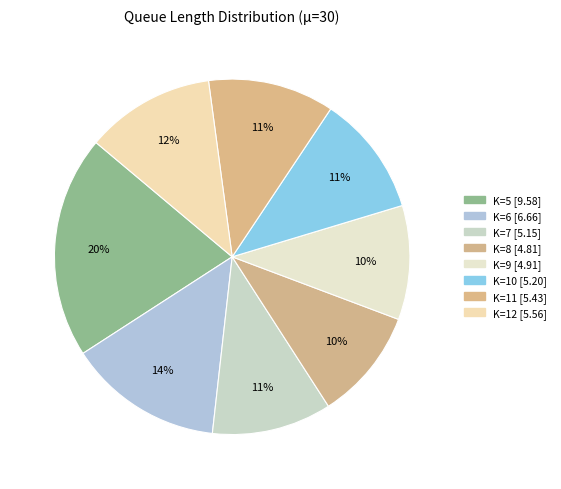

What is the change in value from K=6 to K=8?

-1.9